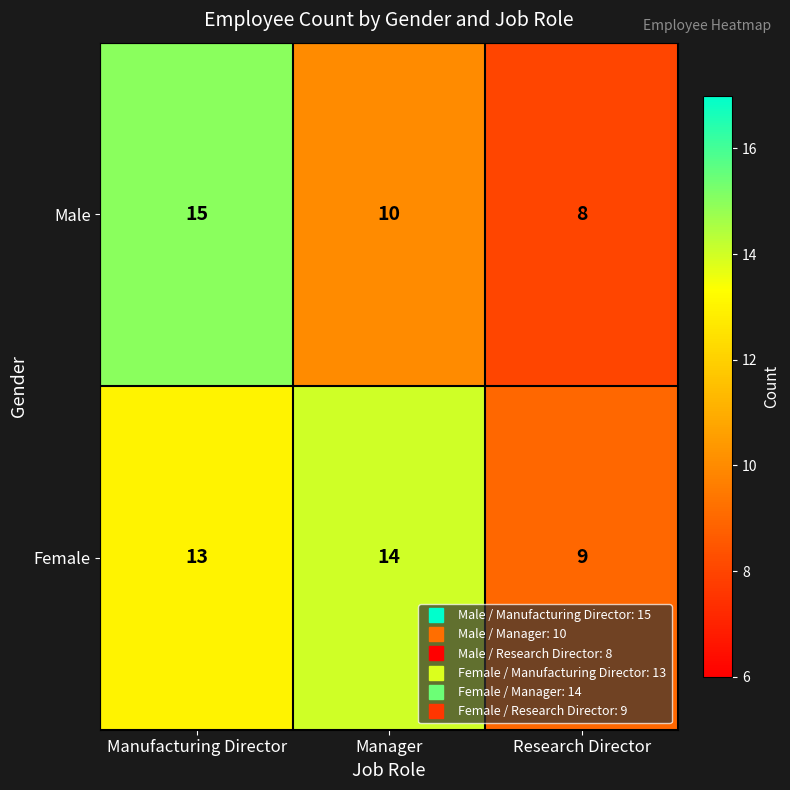

Is it true that Female equals 13 at Manufacturing Director?

True